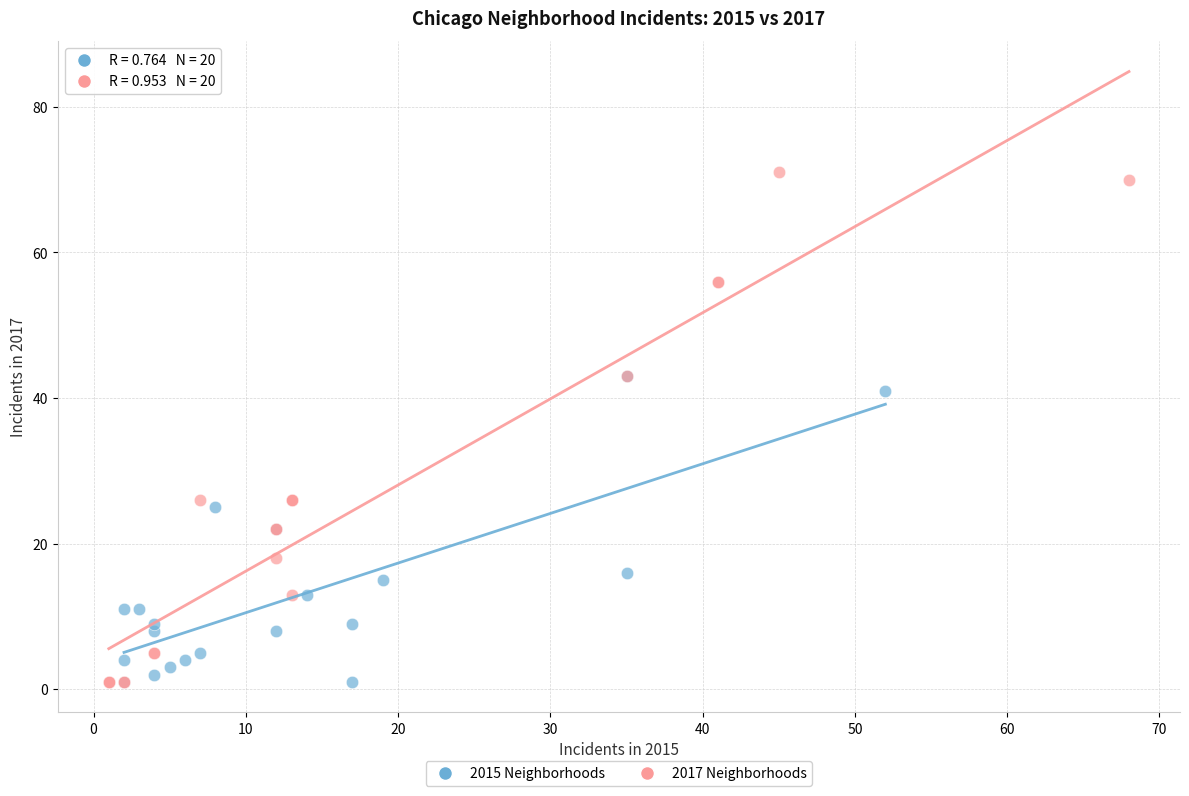

Which series contains the highest Y value?

2017 Neighborhoods